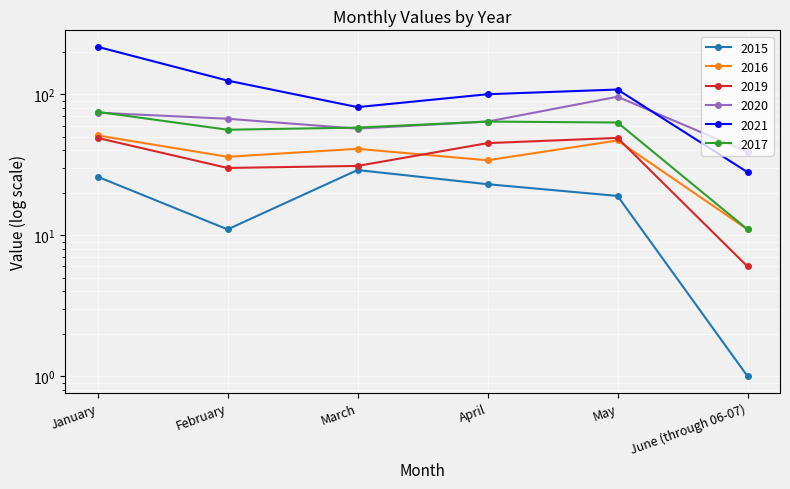

Rank the series at January from highest to lowest value.

2021, 2017, 2020, 2016, 2019, 2015